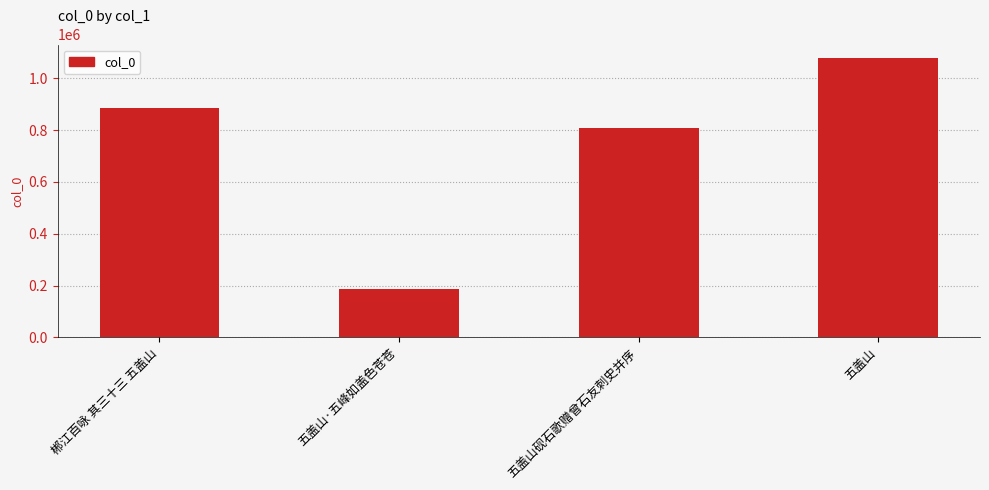

Does the chart contain any negative values?

No